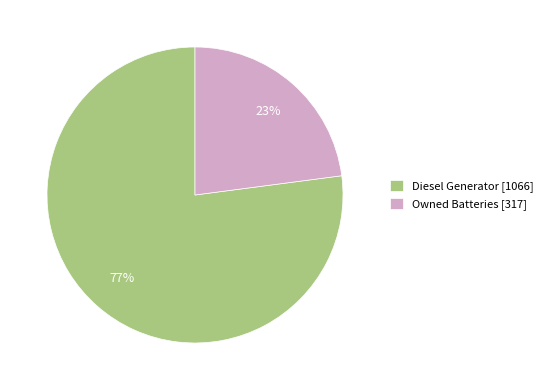

How many segments does this pie chart have?

2